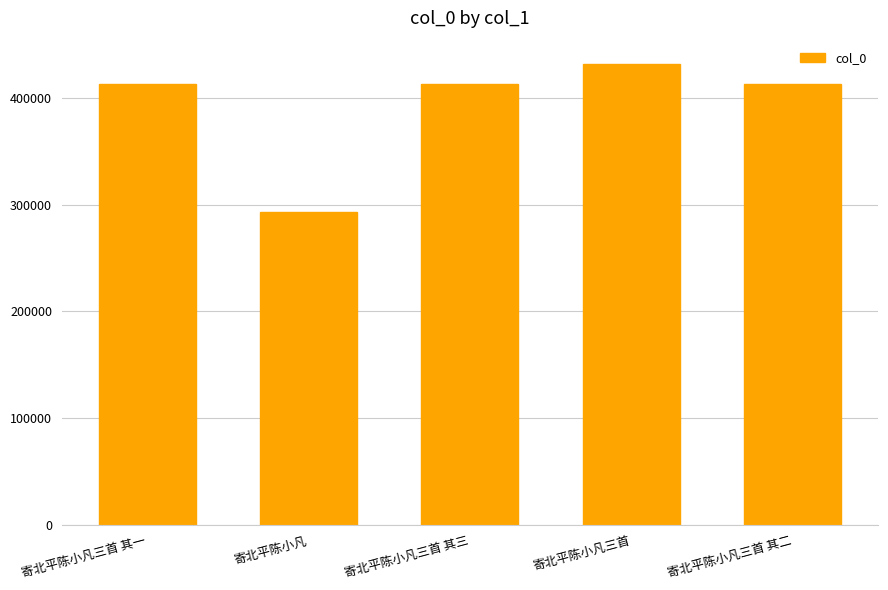

Read the value at 寄北平陈小凡.

292994